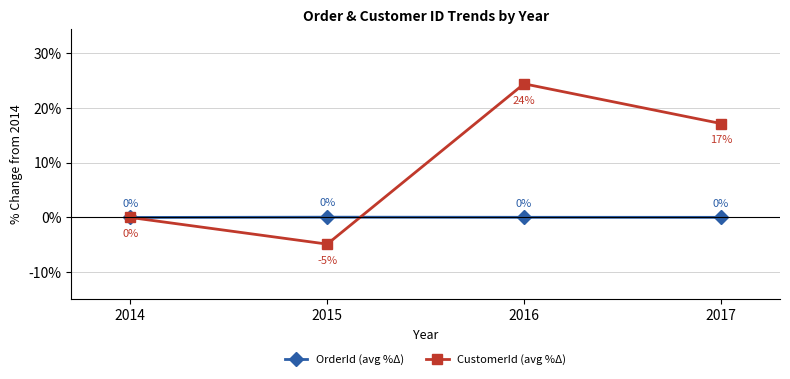

What is the maximum value shown in the chart?

24.4